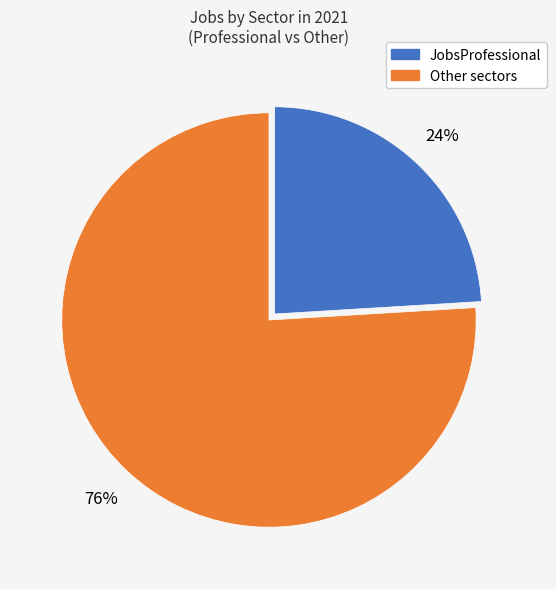

Does any single category account for the majority?

Yes